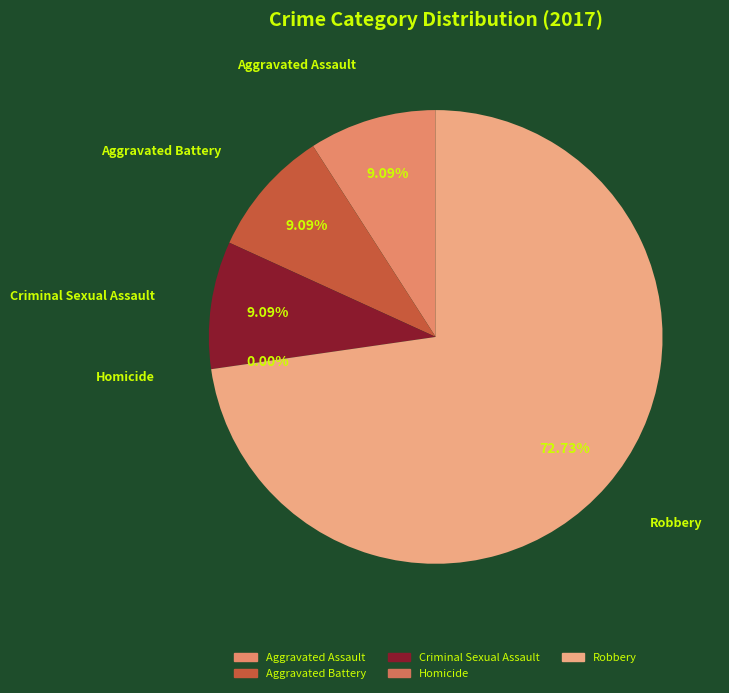

Which category has the smallest portion of the pie?

Homicide